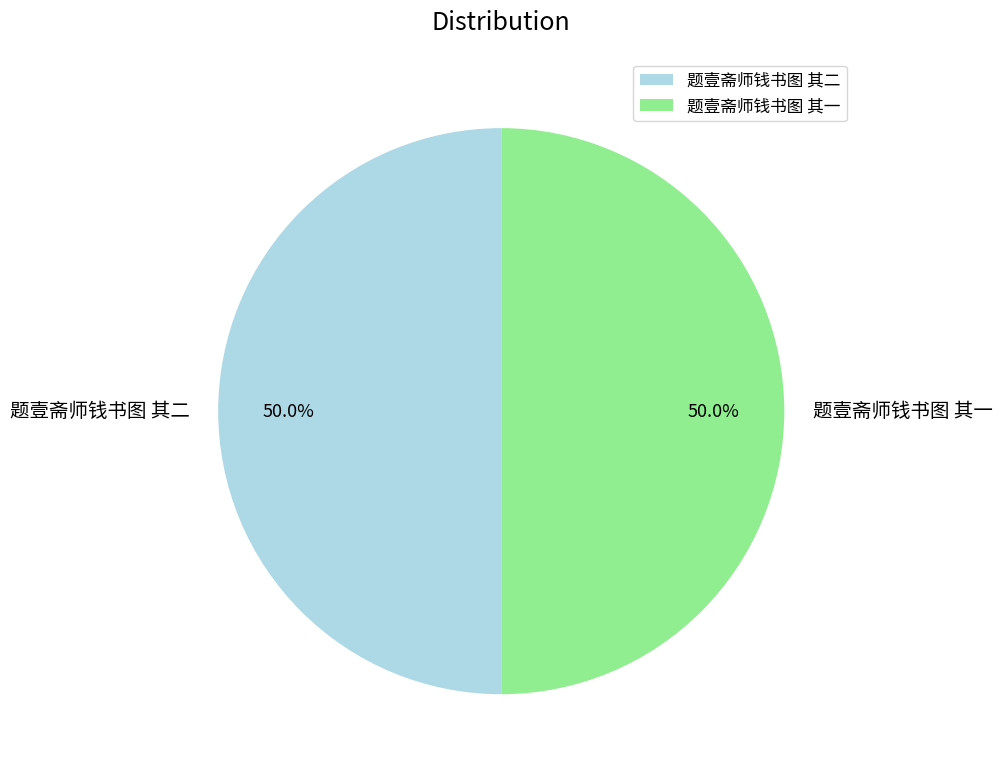

Approximately how many times larger is the value at 题壹斋师钱书图 其二 compared to 题壹斋师钱书图 其一?

1.0